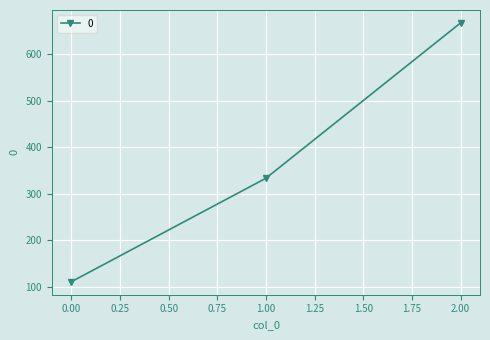

The value at 0.00 is 111.1. True or false?

True